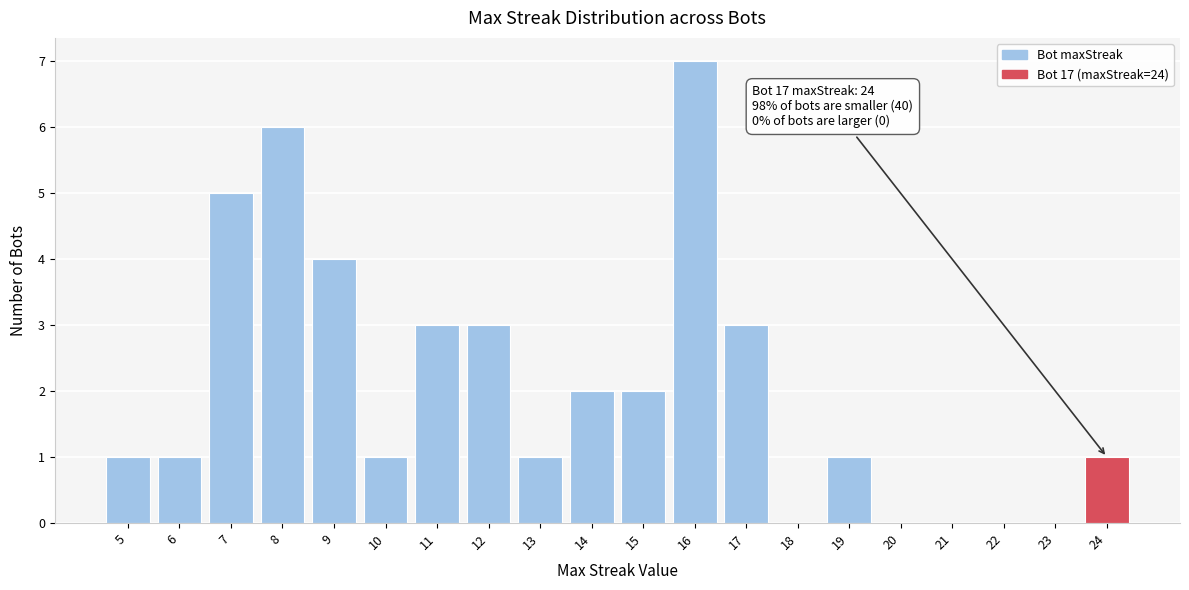

Over which range of the x-axis is the bar tallest?

15.5 to 16.5